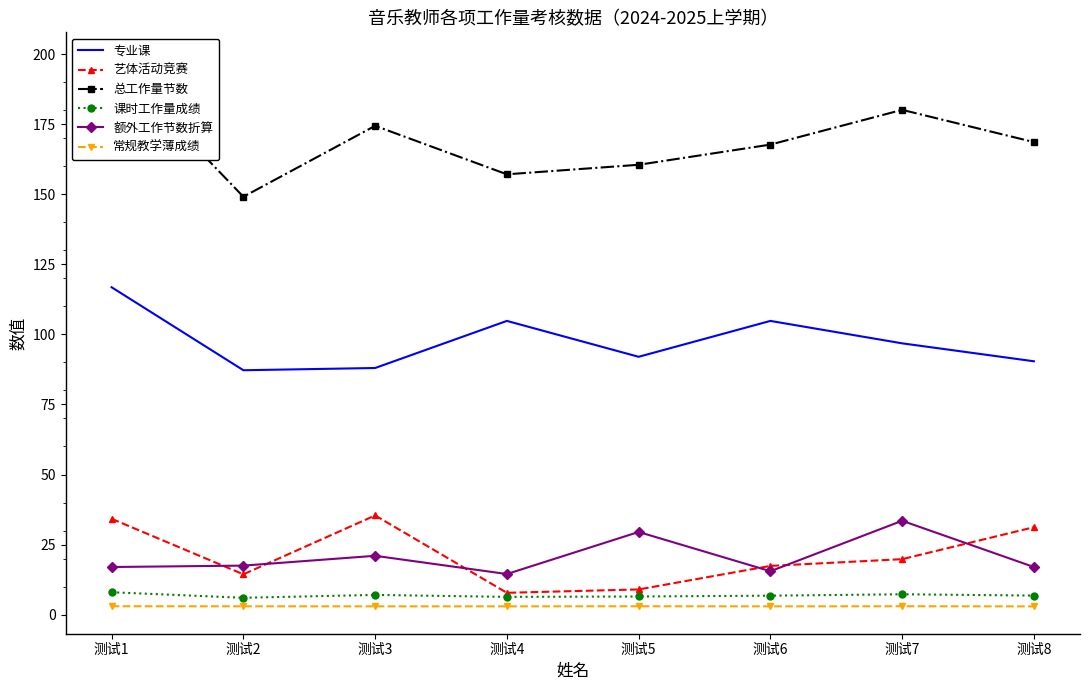

Reading left to right, list all the values displayed in this chart.

专业课: 测试1=116.8	测试2=87.2	测试3=88.0	测试4=104.8	测试5=92.0	测试6=104.8	测试7=96.8	测试8=90.4
艺体活动竞赛: 测试1=34.2	测试2=14.4	测试3=35.4	测试4=7.8	测试5=9.0	测试6=17.4	测试7=19.8	测试8=31.2
总工作量节数: 测试1=198.0	测试2=149.1	测试3=174.4	测试4=157.1	测试5=160.5	测试6=167.7	测试7=180.1	测试8=168.6
课时工作量成绩: 测试1=8.0	测试2=6.0	测试3=7.0	测试4=6.3	测试5=6.5	测试6=6.8	测试7=7.3	测试8=6.8
额外工作节数折算: 测试1=17.0	测试2=17.5	测试3=21.0	测试4=14.5	测试5=29.5	测试6=15.5	测试7=33.5	测试8=17.0
常规教学薄成绩: 测试1=3.0	测试2=3.0	测试3=3.0	测试4=3.0	测试5=3.0	测试6=3.0	测试7=3.0	测试8=3.0